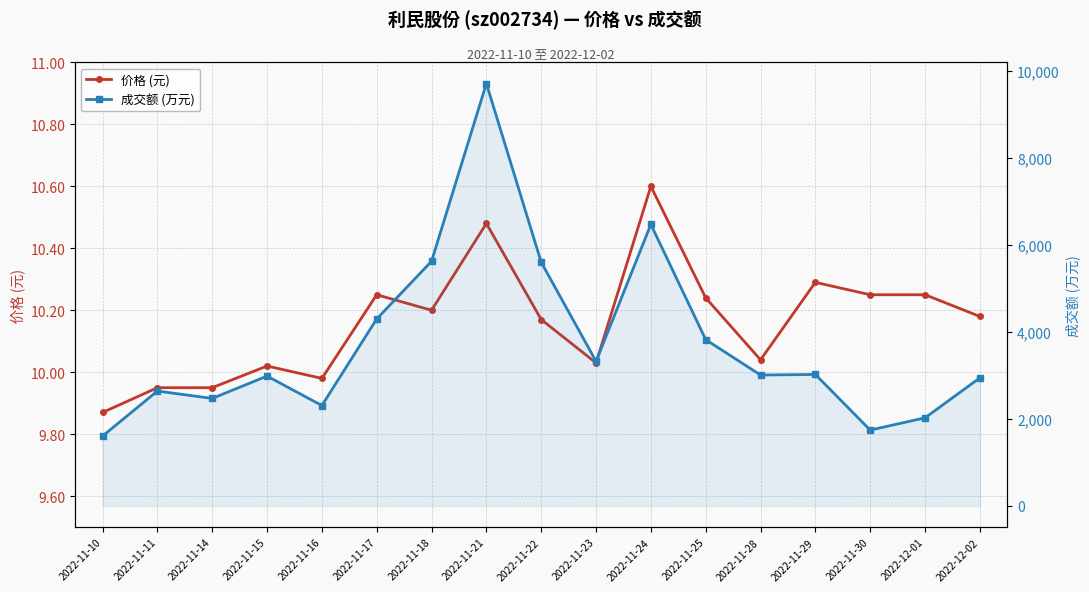

What is the value of the 价格 (元) point at the 17th from the left?

10.2